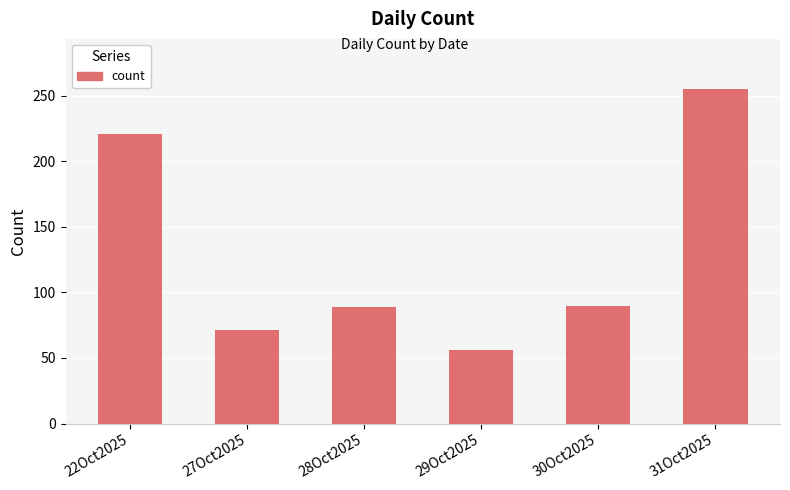

Are the bars horizontal?

No